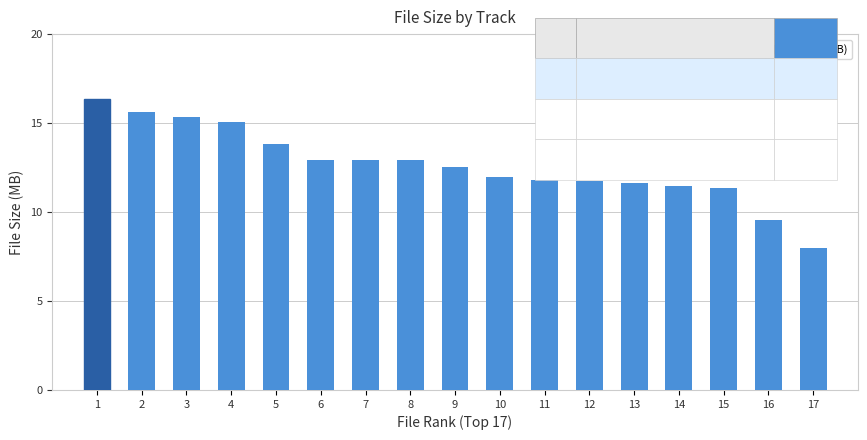

Between 11 and 6, which is larger?

6